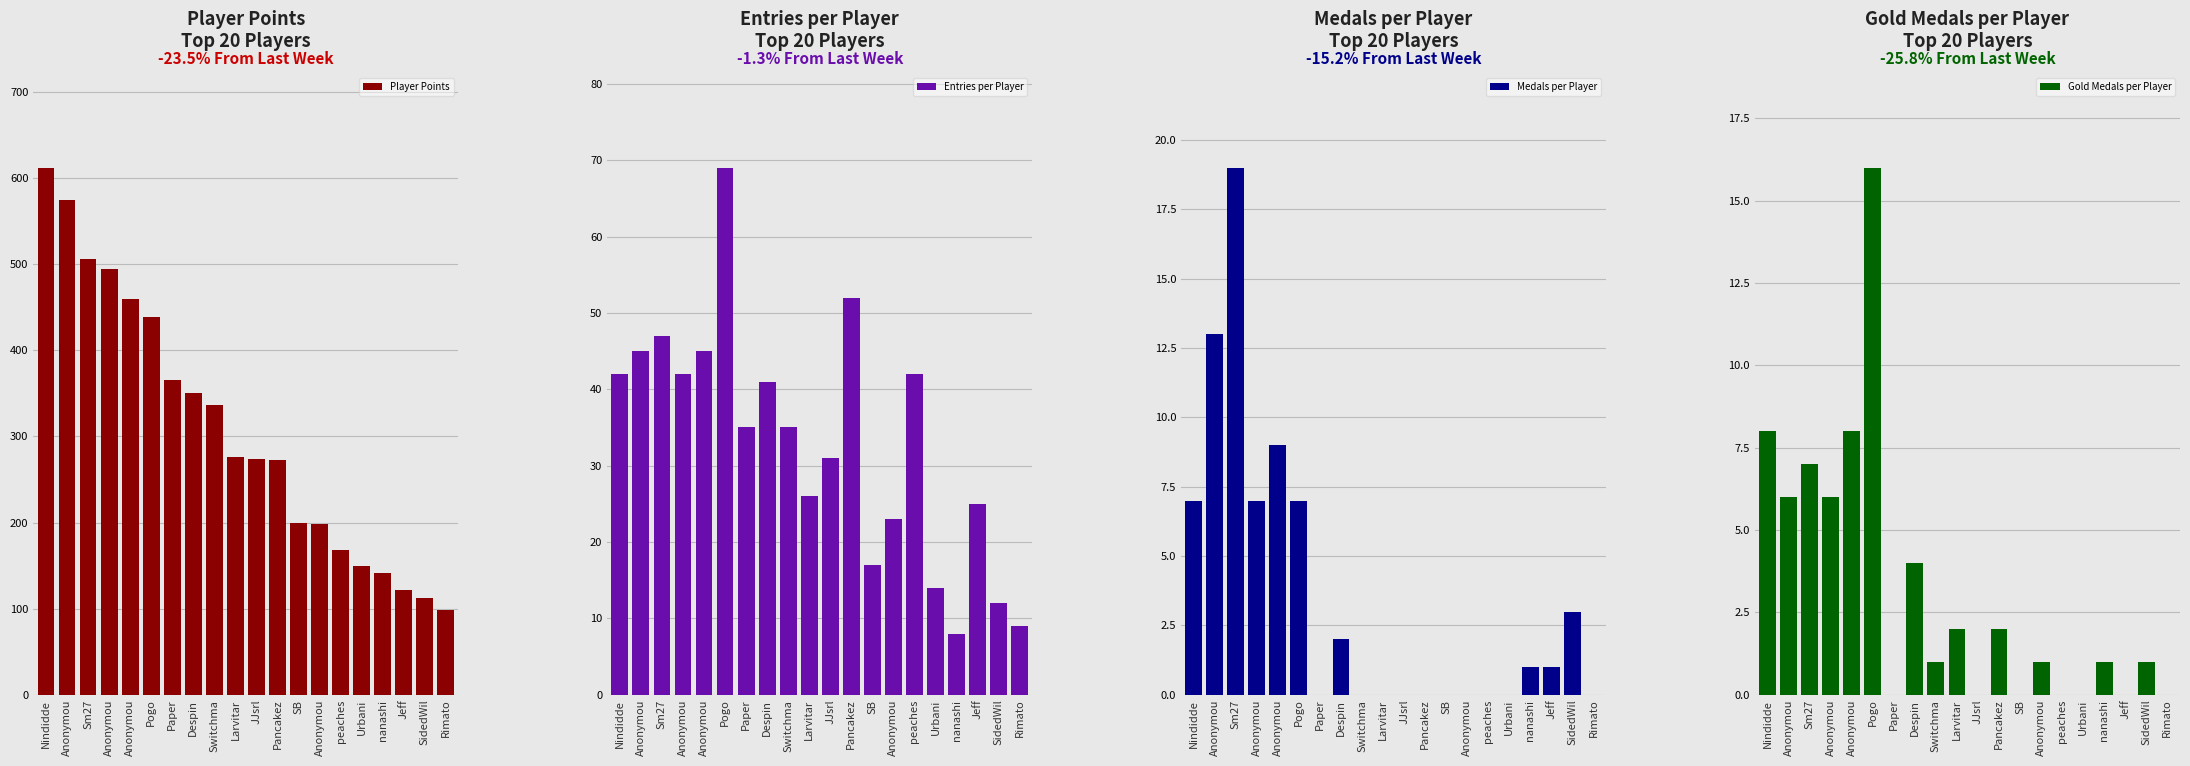

At how many categories does at least one series exceed 52?

20